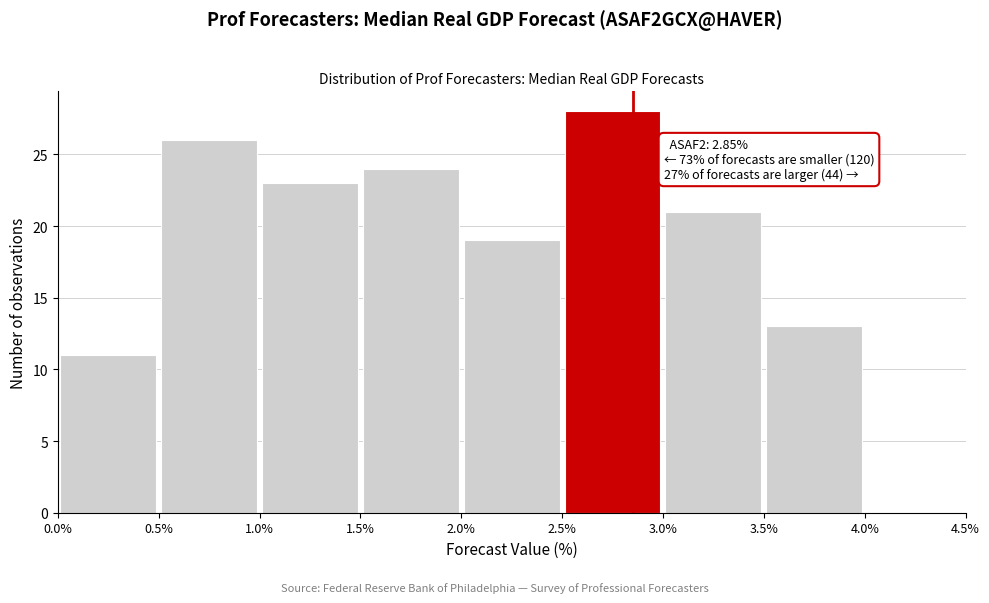

Over which range of the x-axis is the bar tallest?

2.5% to 3.0%